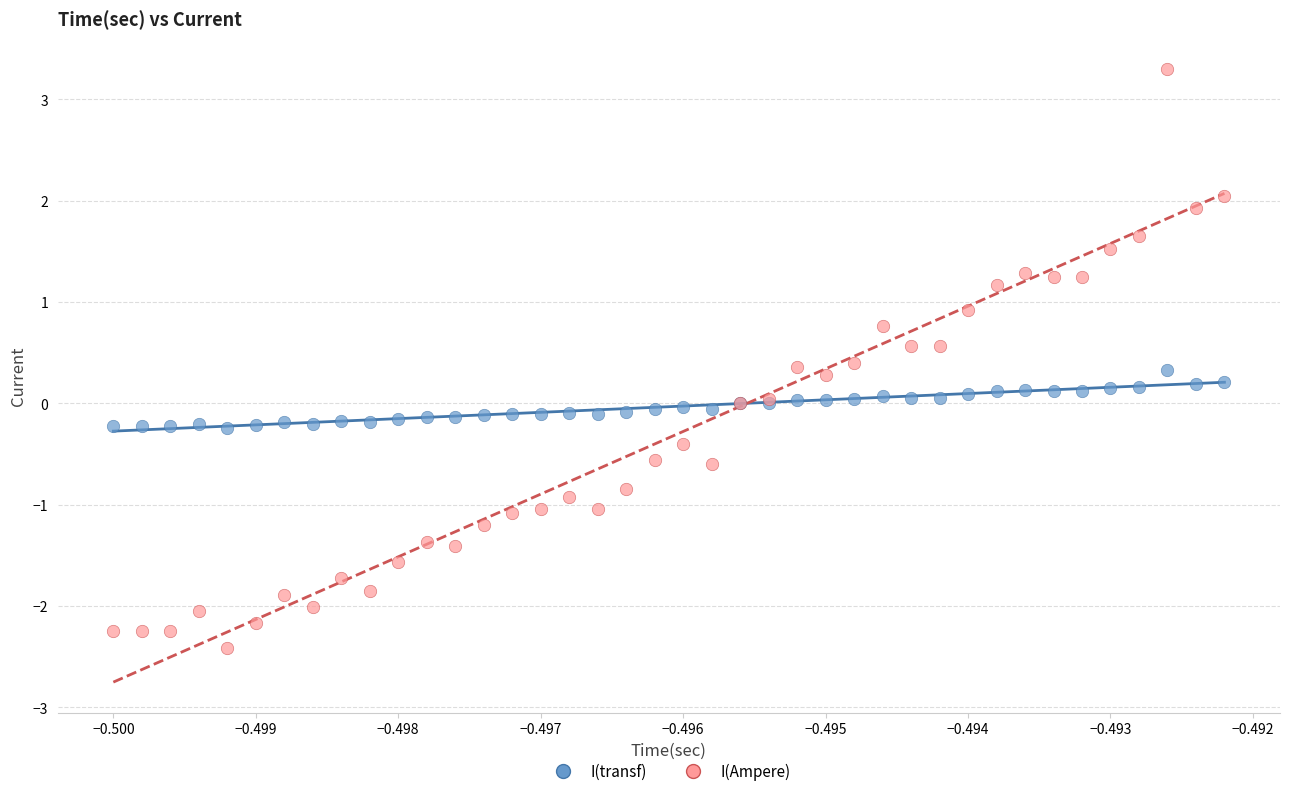

Which series reaches the minimum Y coordinate?

I(Ampere)